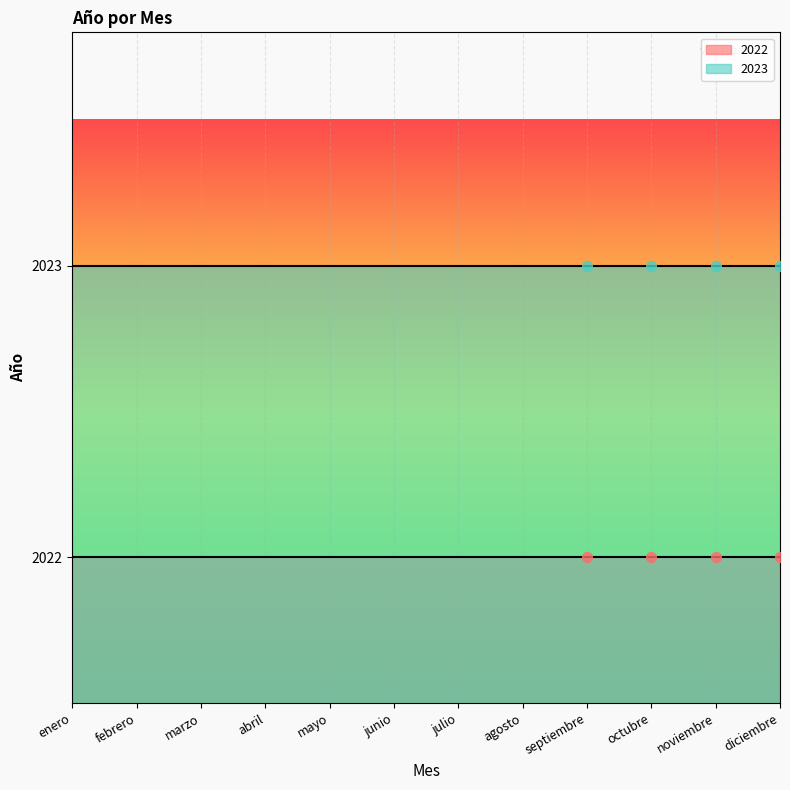

Which series has the widest spread of Y values?

2022